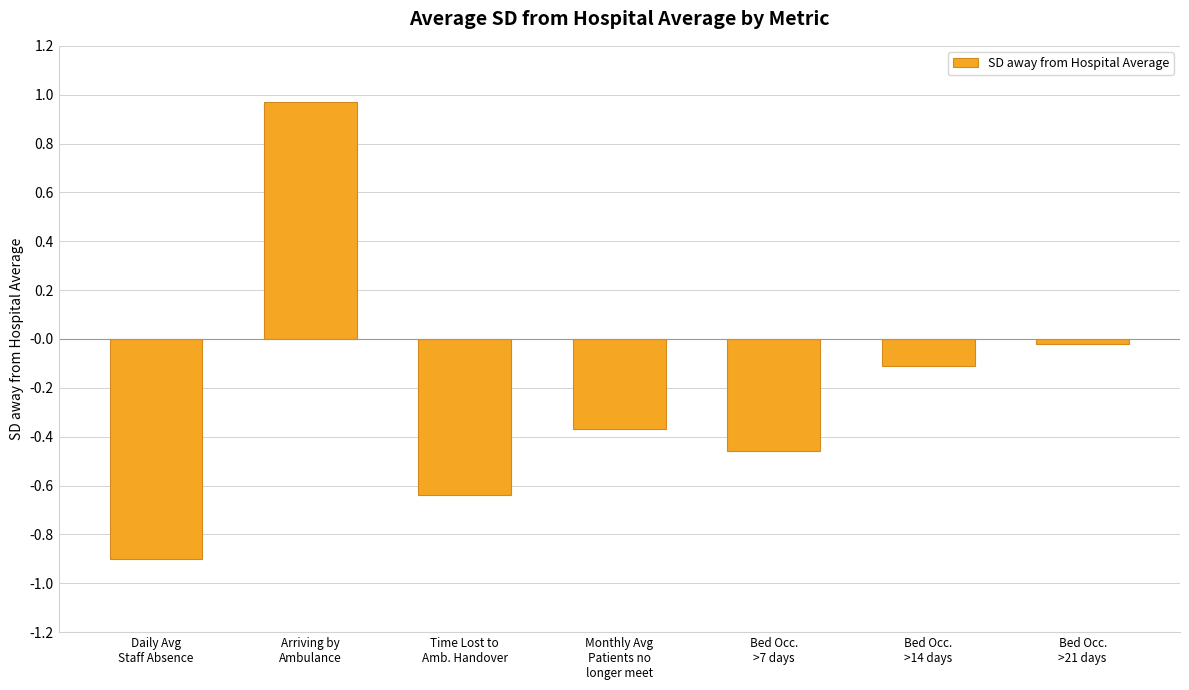

Are the bars grouped side by side (vs. stacked)?

No